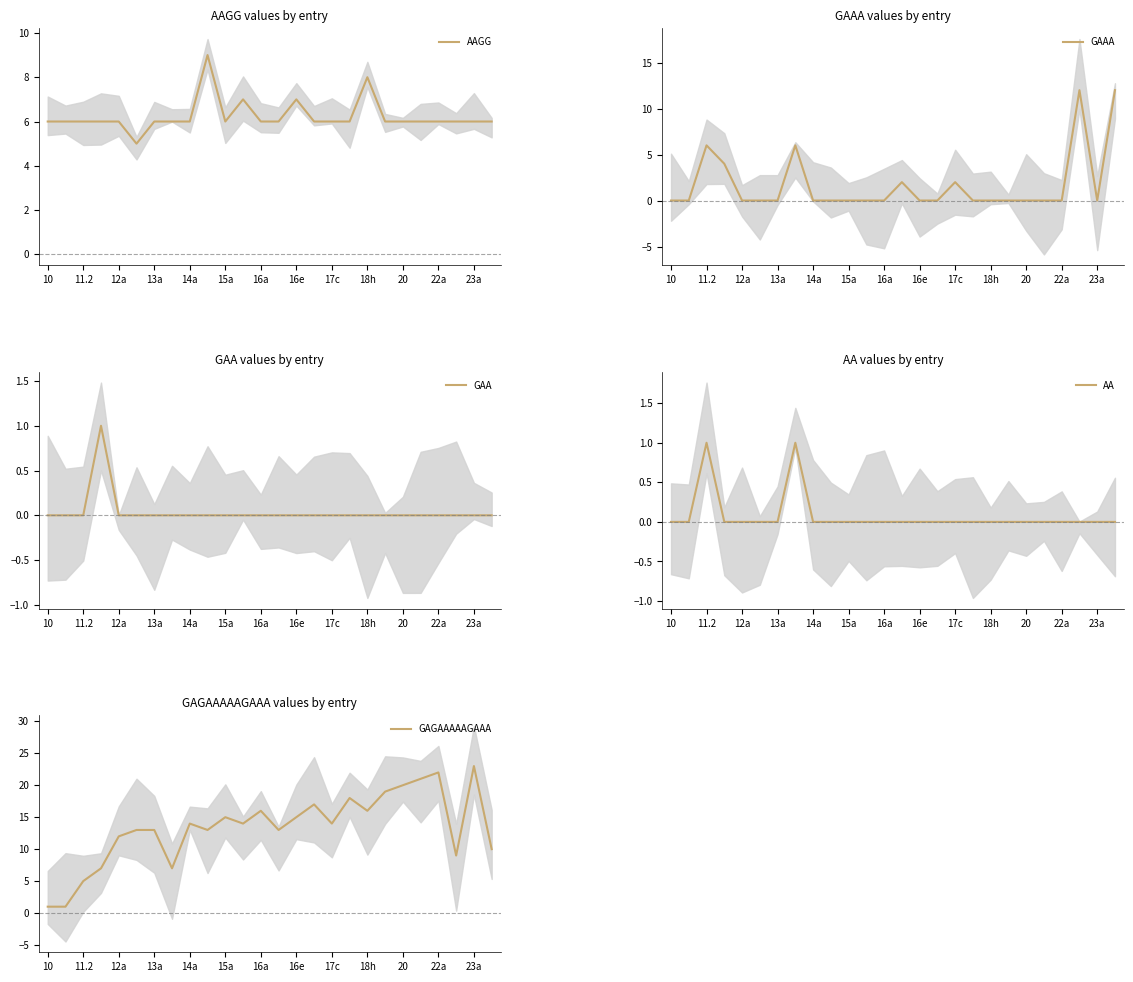

Is it true that AA equals 0 at 23a?

True